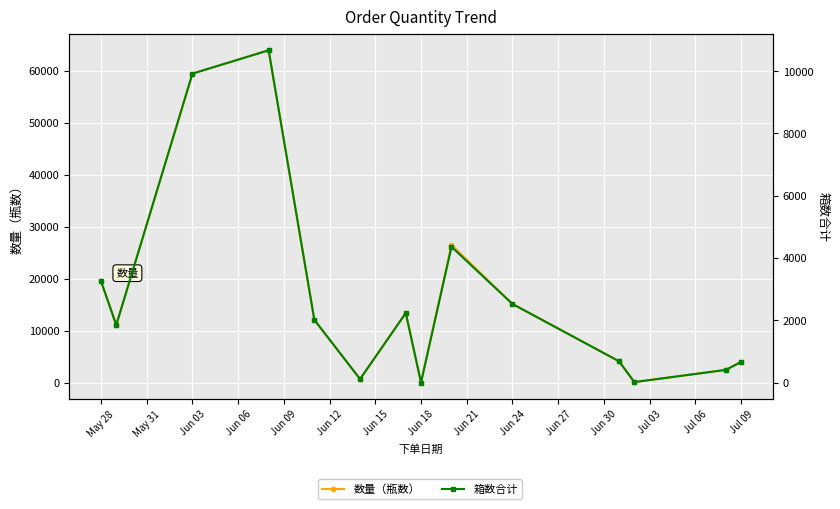

Rank the series at Jun 06 from highest to lowest value.

数量（瓶数）, 箱数合计